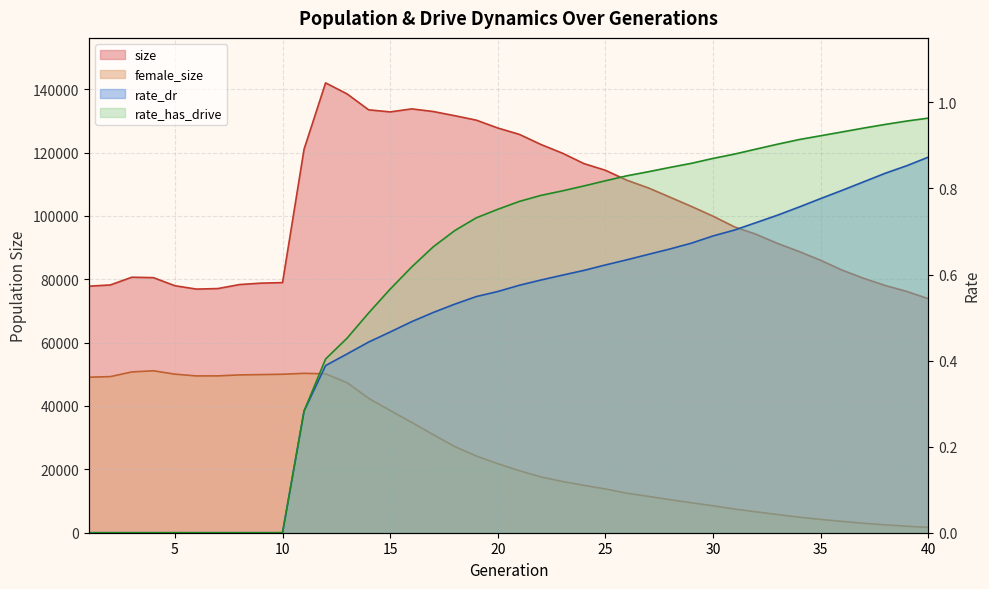

What is the difference between the maximum and minimum values in the rate_has_drive series?

1.0